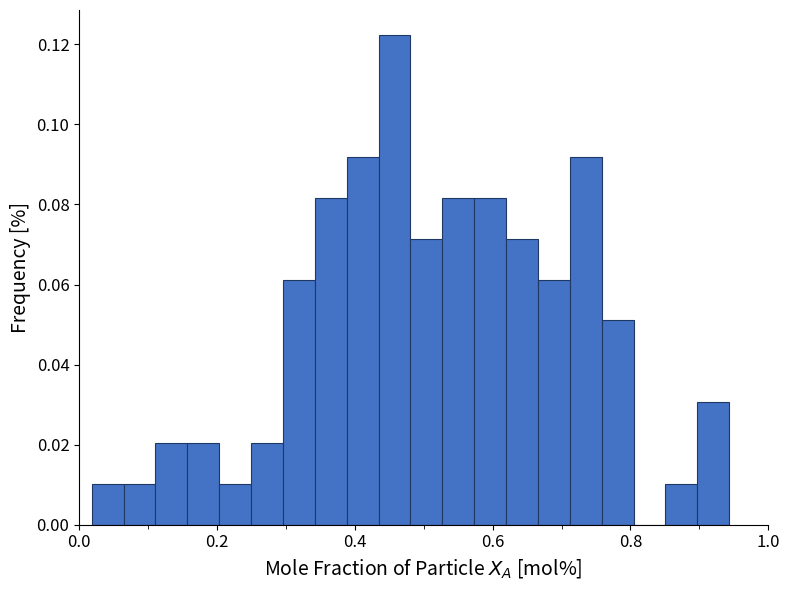

Around what value on the x-axis is the tallest bar? Give the approximate position of its centre, as read against the axis.

0.46